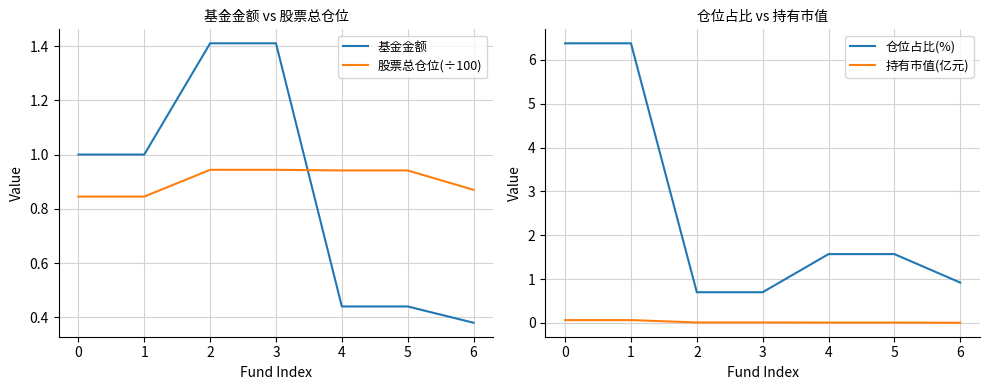

True or false: 基金金额 has a value of 2.4 at 1.

False